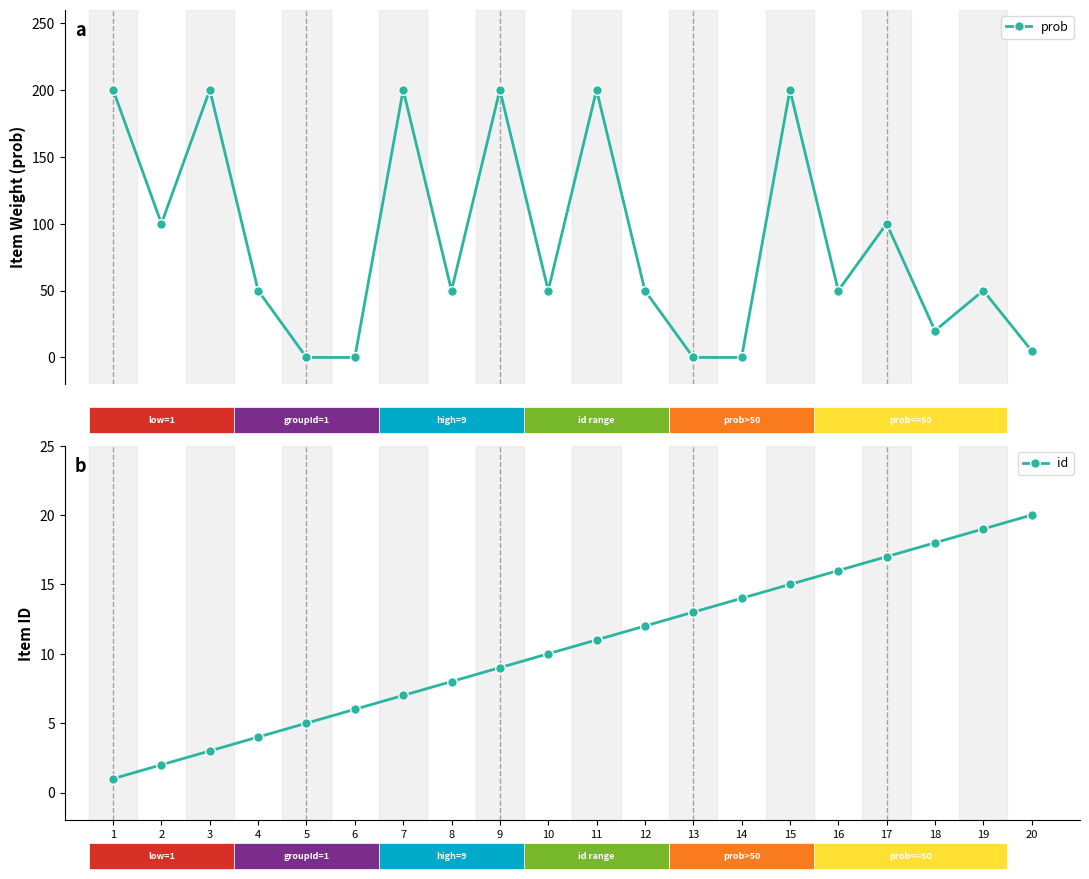

What is the value of the id point at the 6th from the left?

6